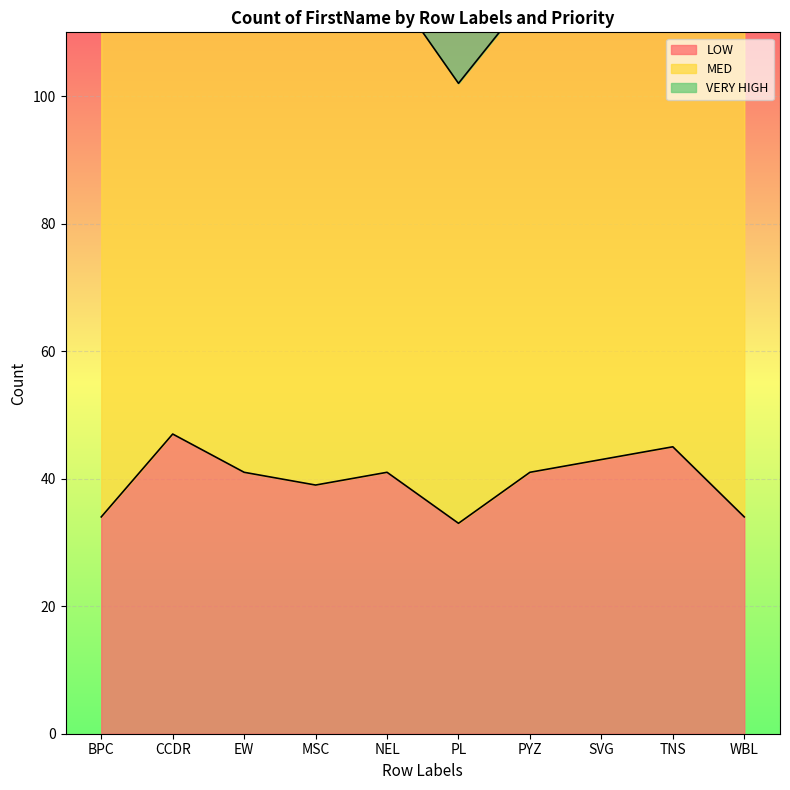

Is the value of MED at PYZ greater than the value of VERY HIGH at TNS?

Yes